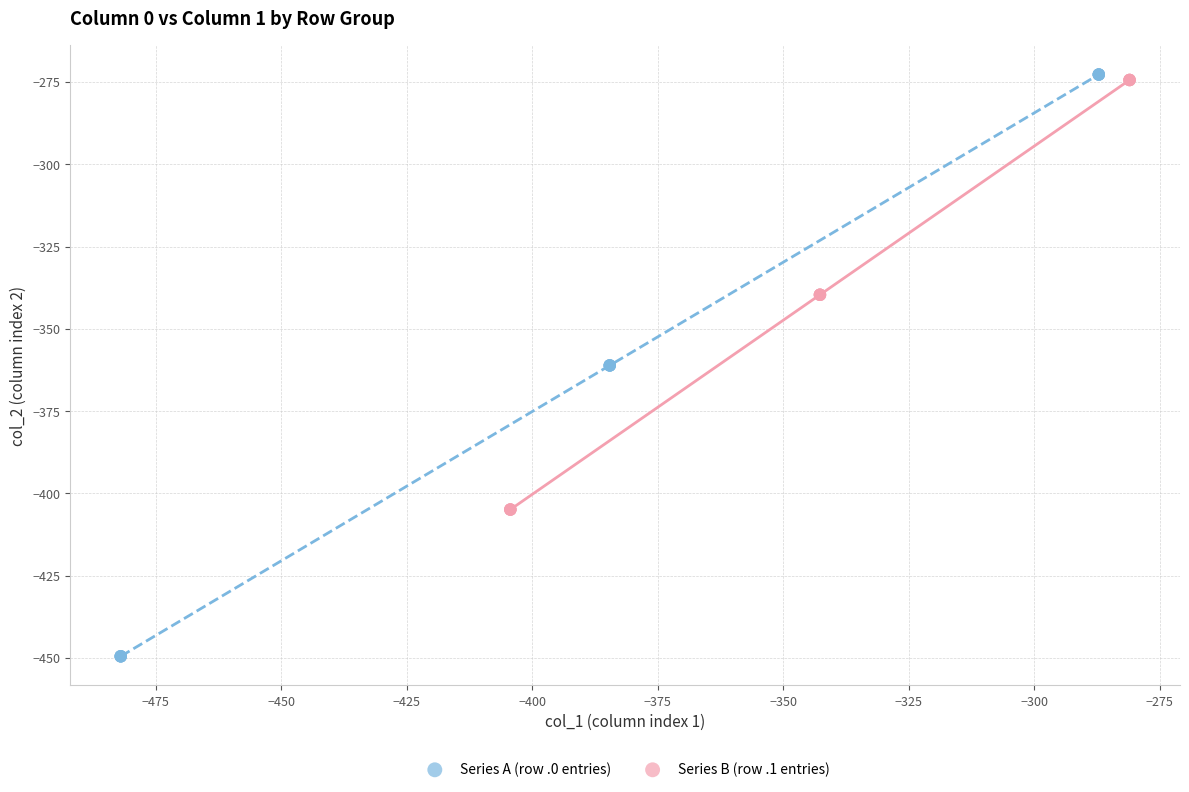

Which series has the largest Y range (max minus min)?

Series A (row .0 entries)